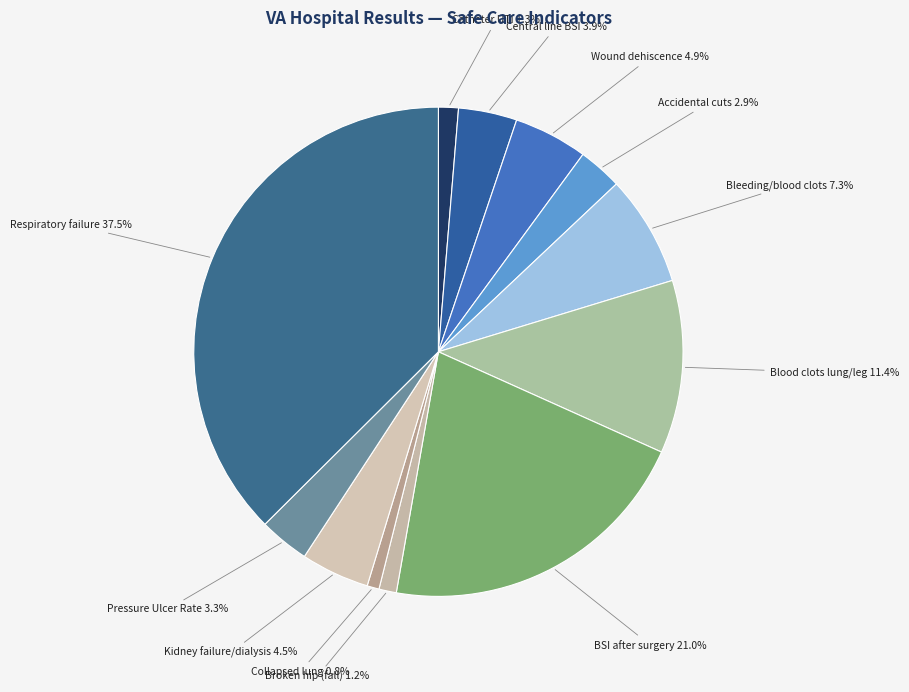

To the nearest percent, what is the average slice percentage?

8%